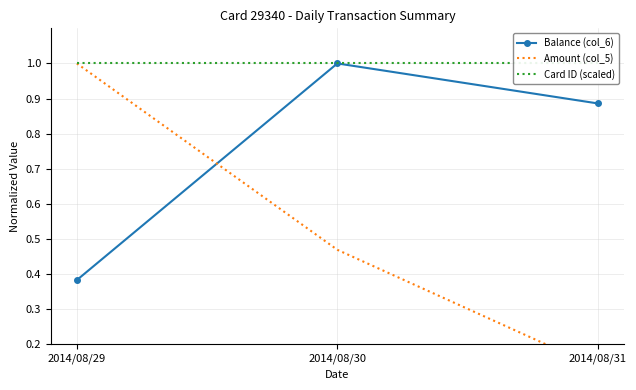

List the labels in order of Amount (col_5) value, smallest first.

2014/08/31, 2014/08/30, 2014/08/29